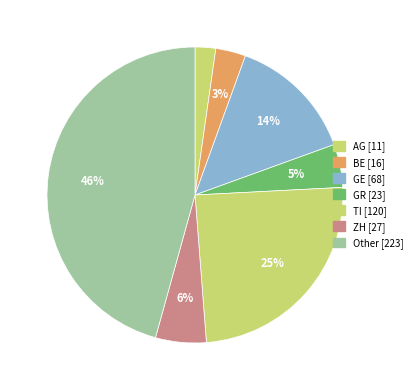

What is the ratio of the value at BE to the value at GR?

0.7